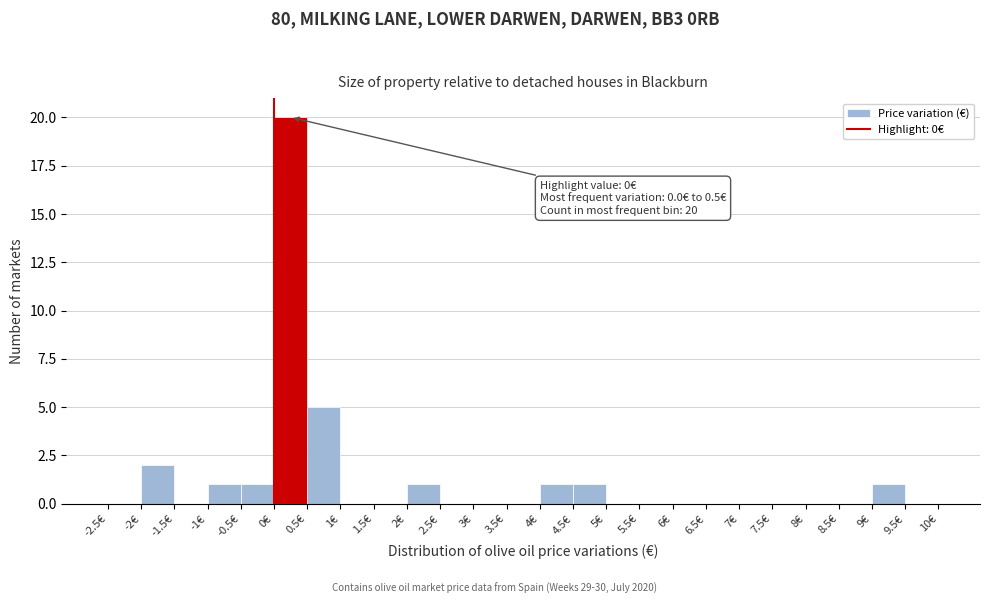

Over which range of the x-axis is the bar tallest?

0.0 to 0.5